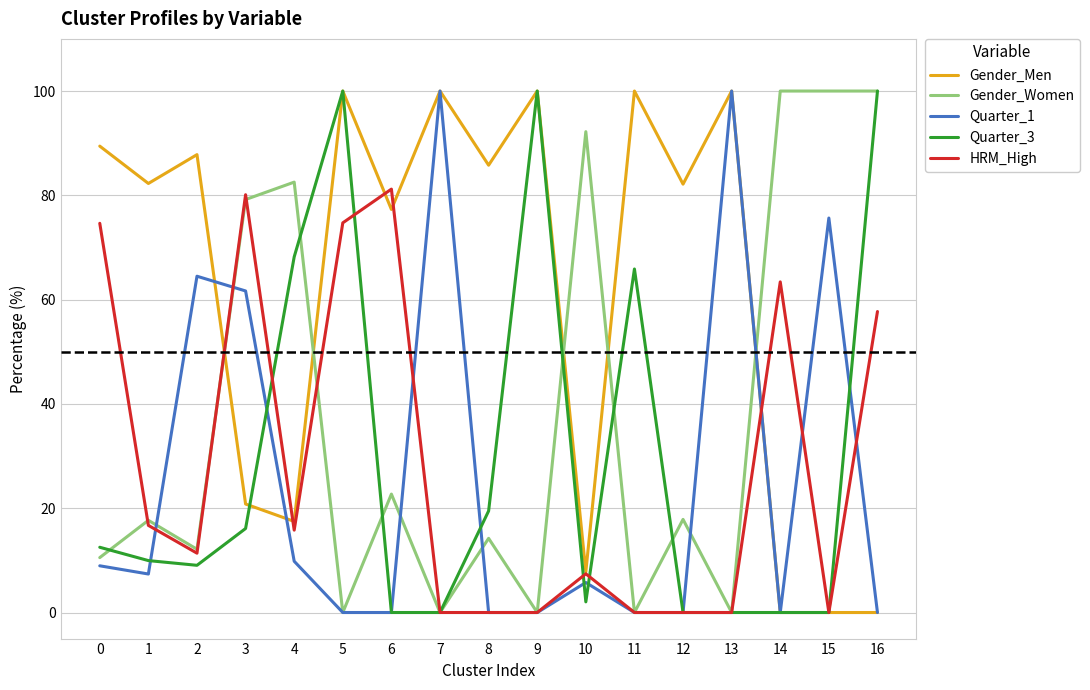

How many values in the Gender_Women series are below 17?

8